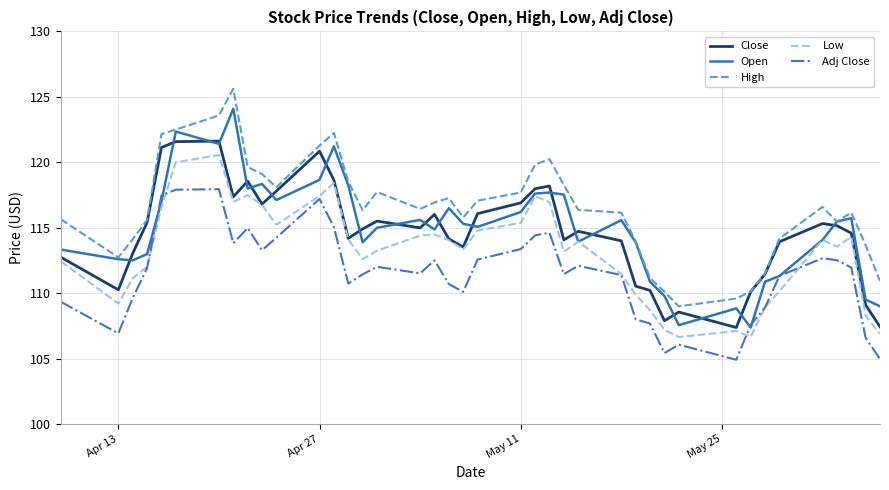

True or false: Close and Adj Close intersect in this chart.

False